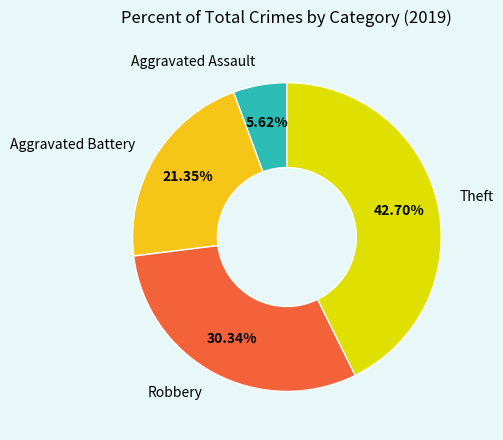

Count the number of slices in the pie.

4